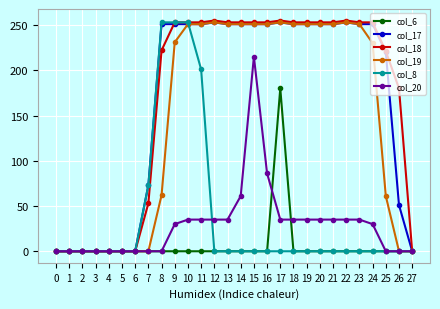

How many lines are shown in the chart?

6